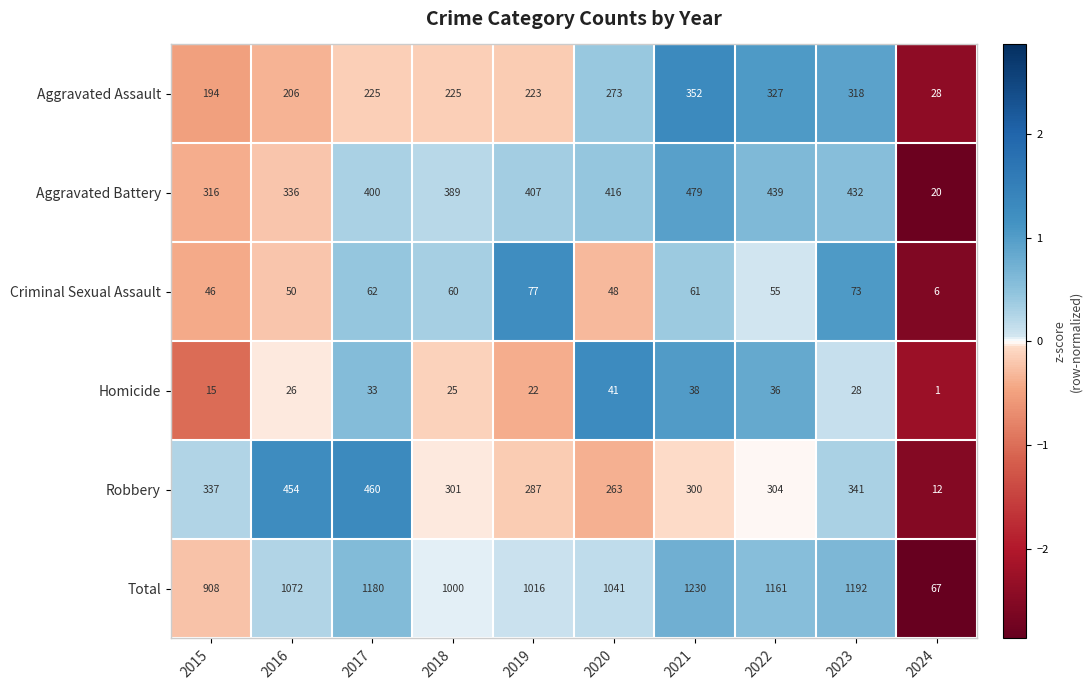

What is the total value across all series at 2018?

2000